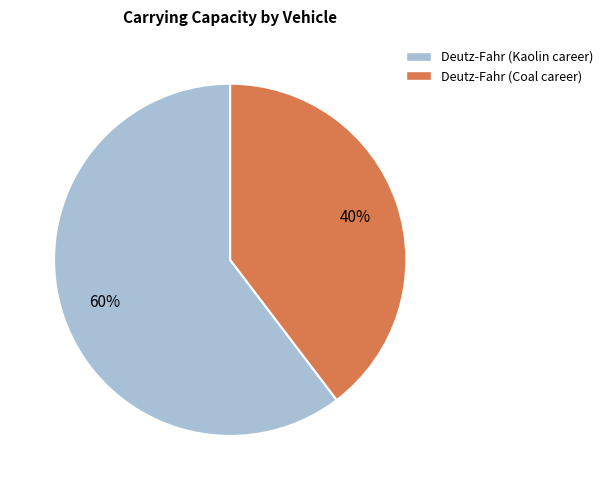

Is there a majority slice in this chart?

Yes